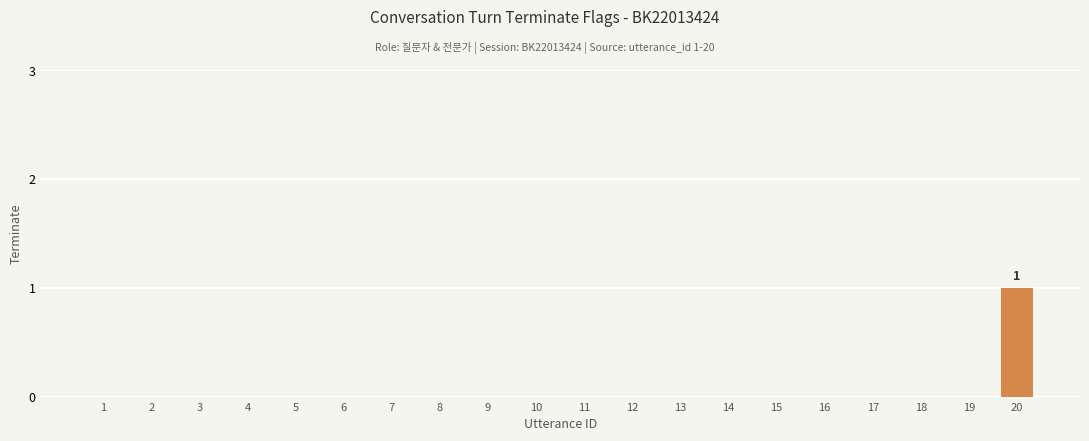

Which category has the highest value across all series?

20